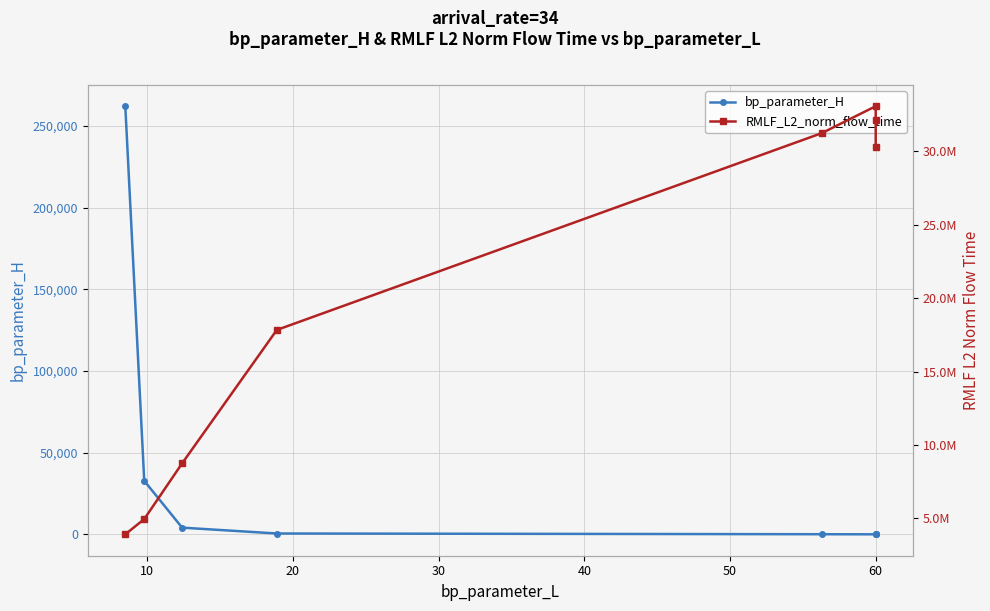

The value of bp_parameter_H at 60 is 12.0. True or false?

True